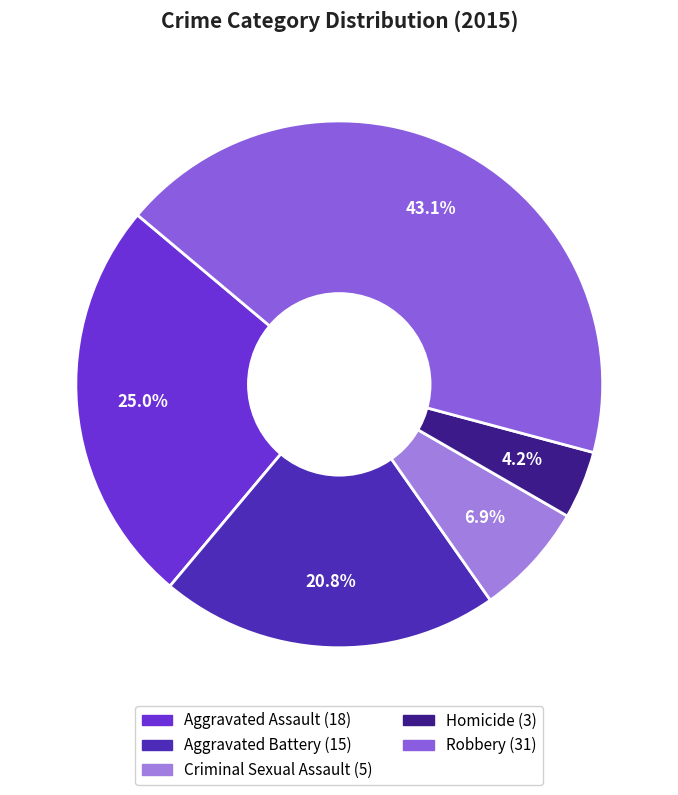

Rank the categories by value from lowest to highest.

Homicide, Criminal Sexual Assault, Aggravated Battery, Aggravated Assault, Robbery